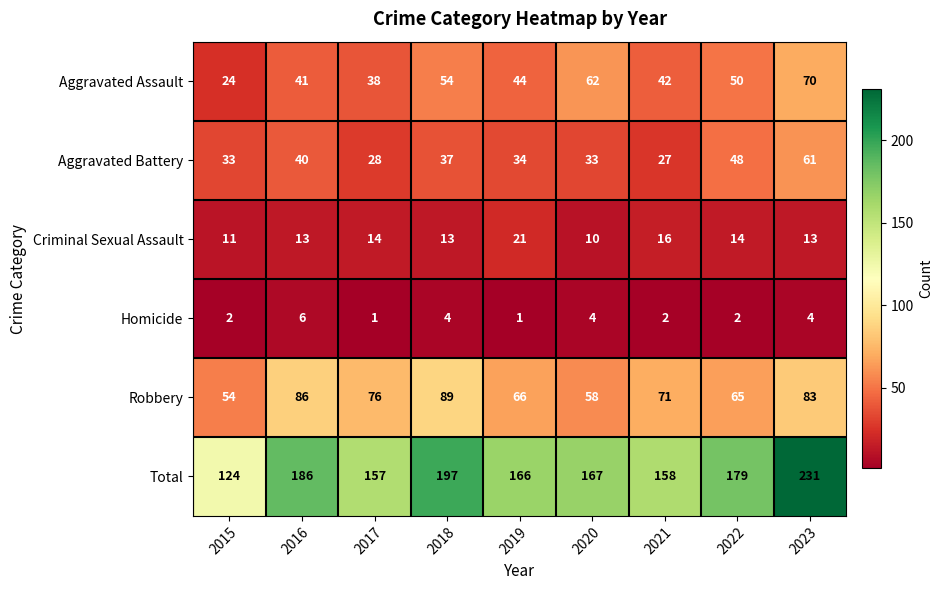

What is the difference between the highest and lowest values at 2018?

193